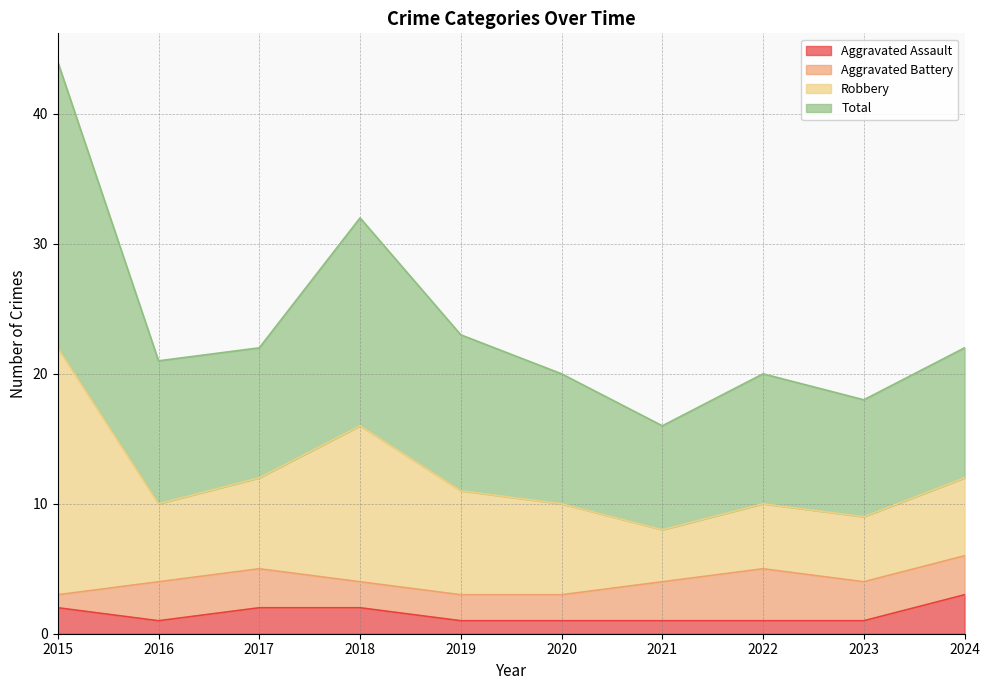

Which category has the highest value in the Aggravated Assault series?

2024